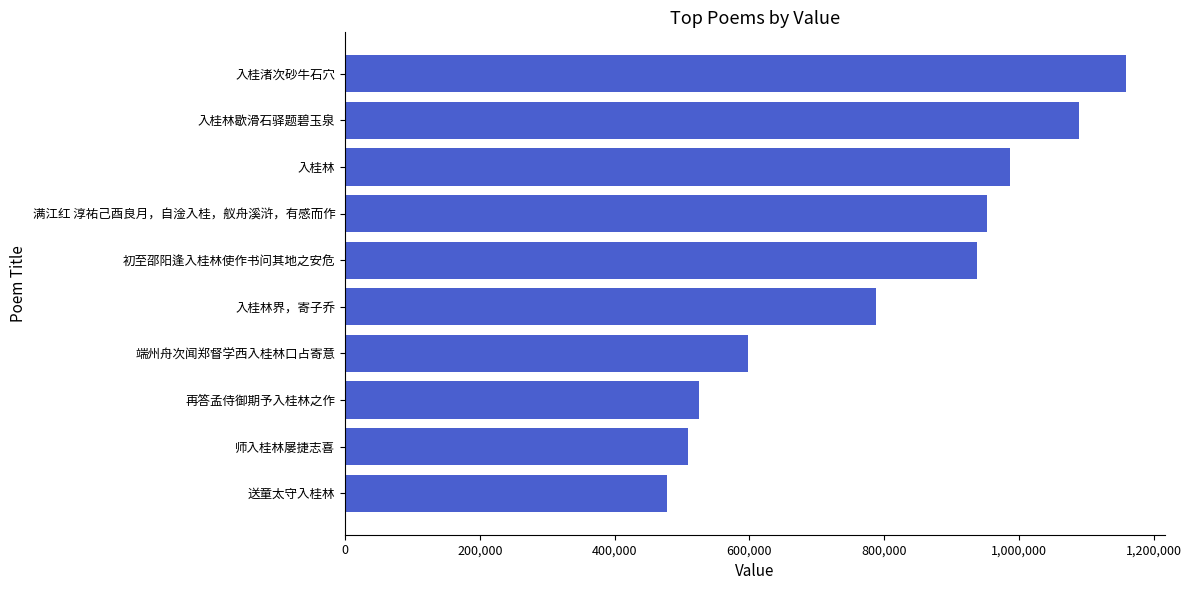

How many categories are shown in the chart?

10